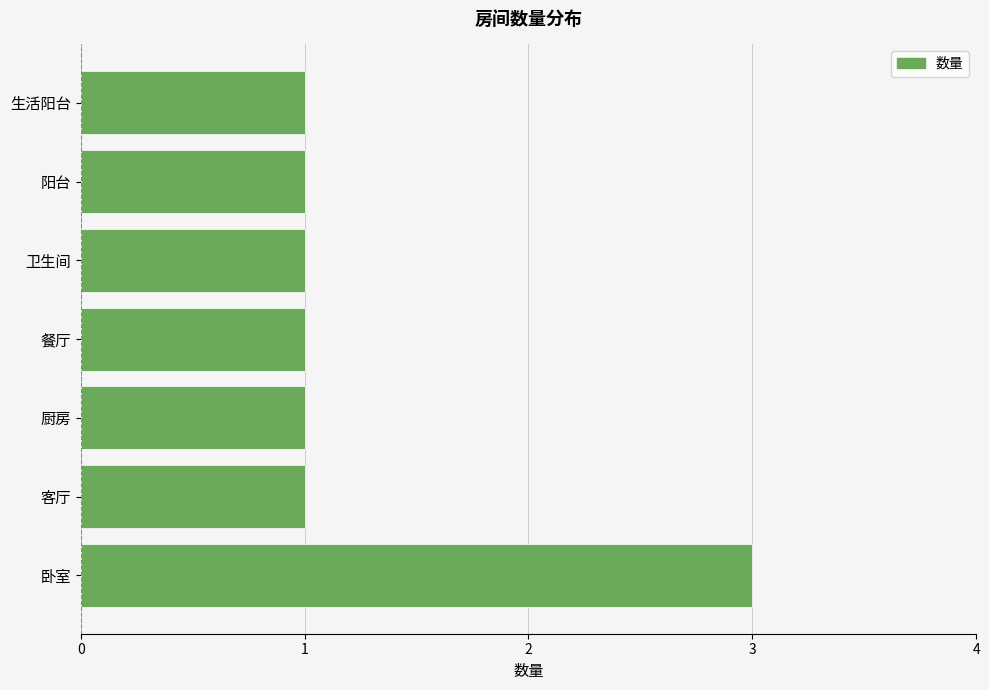

What is the greatest value displayed?

3